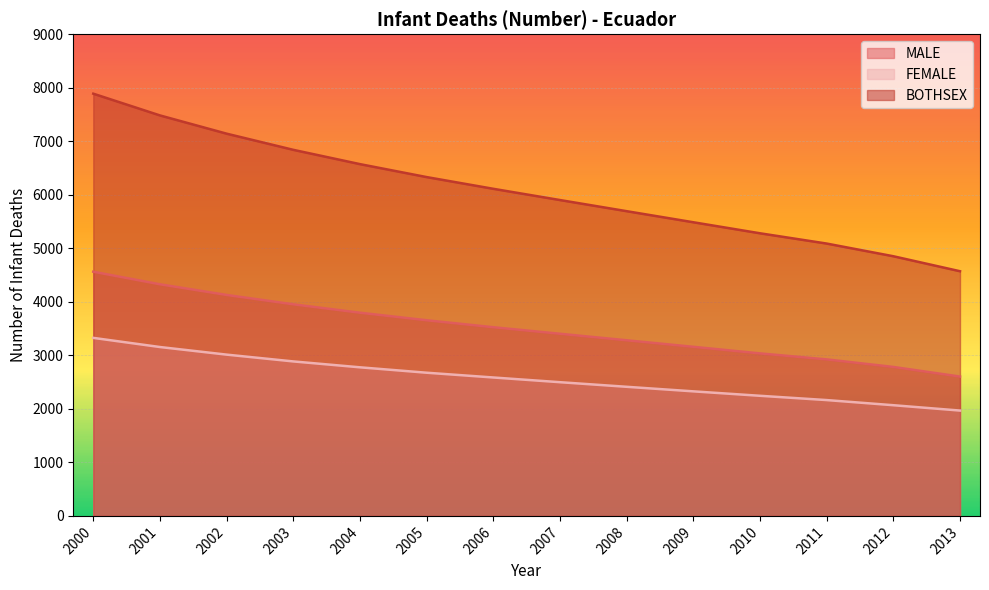

Which series has the largest range (max minus min)?

BOTHSEX